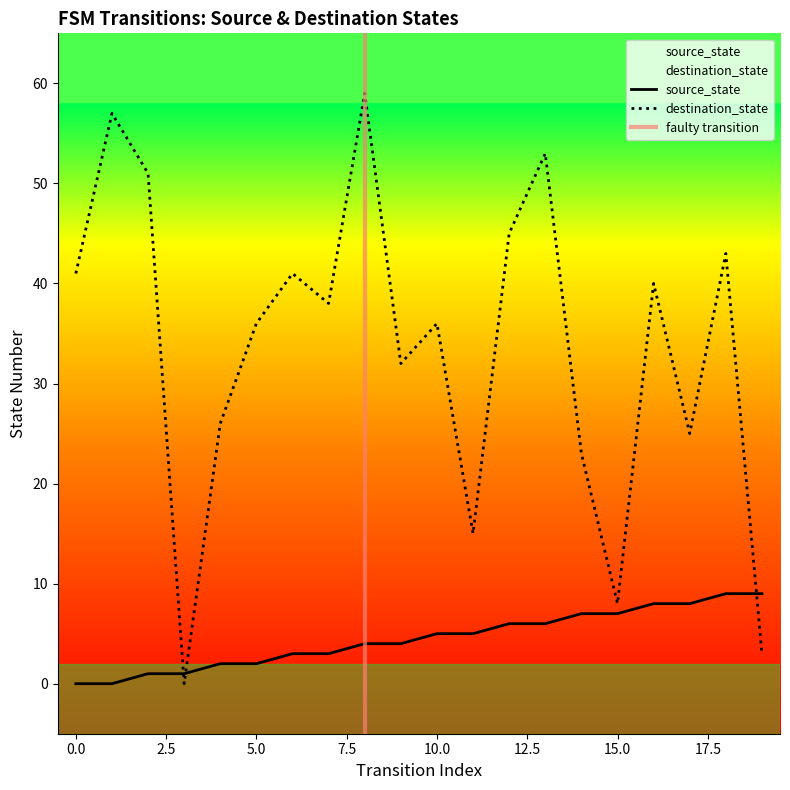

Between 9 and 17, which is larger?

17